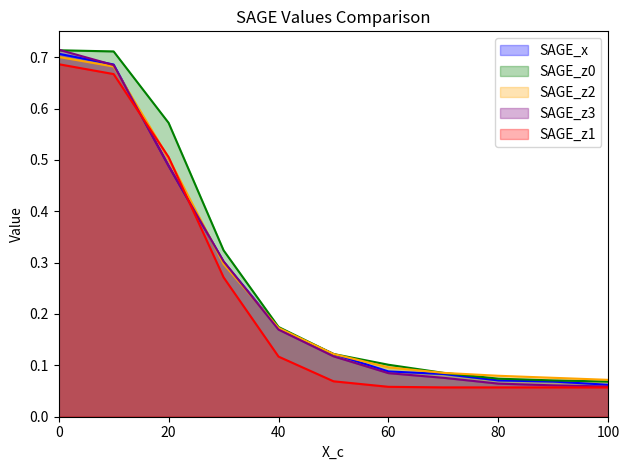

Reading left to right, extract all data points from this chart.

SAGE_x: 0=0.7	10=0.7	20=0.5	30=0.3	40=0.2	50=0.1	60=0.1	70=0.1	80=0.1	90=0.1	100=0.1
SAGE_z0: 0=0.7	10=0.7	20=0.6	30=0.3	40=0.2	50=0.1	60=0.1	70=0.1	80=0.1	90=0.1	100=0.1
SAGE_z2: 0=0.7	10=0.7	20=0.5	30=0.3	40=0.2	50=0.1	60=0.1	70=0.1	80=0.1	90=0.1	100=0.1
SAGE_z3: 0=0.7	10=0.7	20=0.5	30=0.3	40=0.2	50=0.1	60=0.1	70=0.1	80=0.1	90=0.1	100=0.1
SAGE_z1: 0=0.7	10=0.7	20=0.5	30=0.3	40=0.1	50=0.1	60=0.1	70=0.1	80=0.1	90=0.1	100=0.1